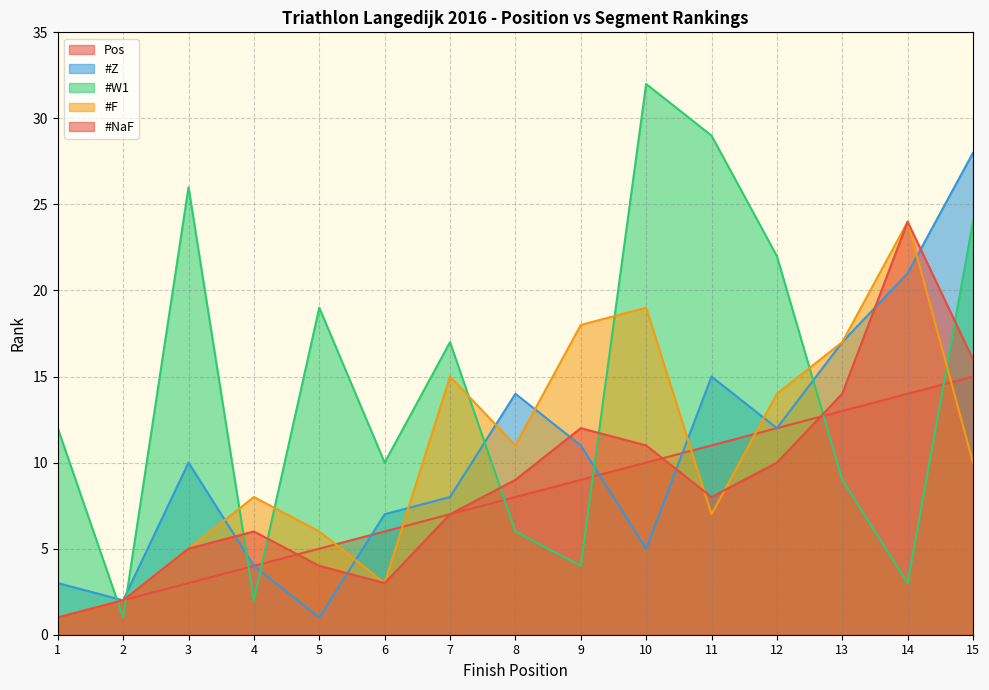

What is the sum of the #W1 values at 10 and 9?

36